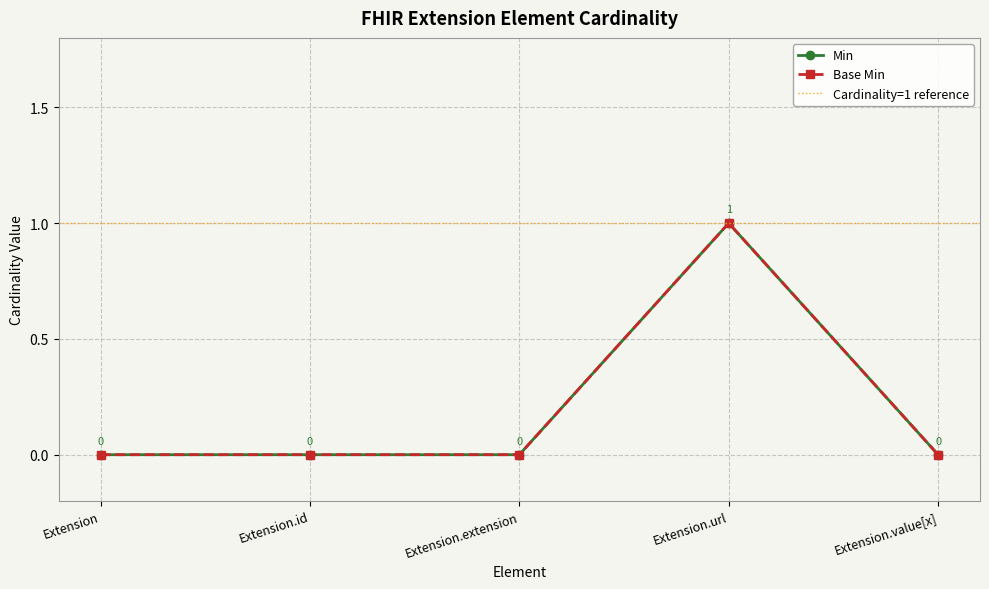

True or false: Extension.url and Extension.value[x] intersect in this chart.

False